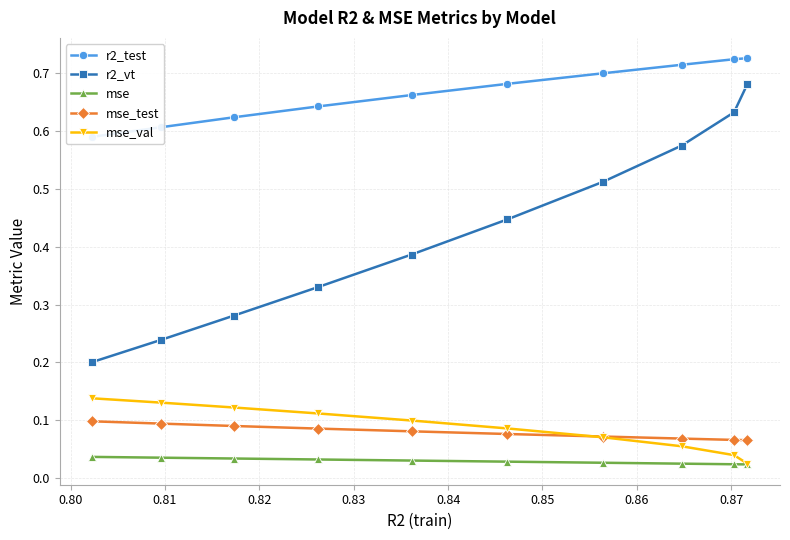

What are all the series names shown in the legend?

r2_test, r2_vt, mse, mse_test, mse_val